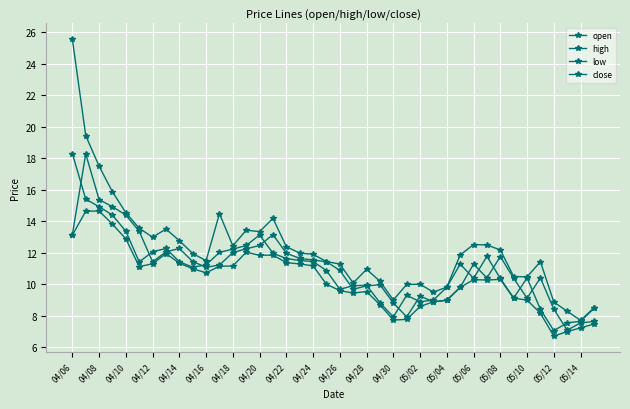

What is the lowest value of the high series?

7.7